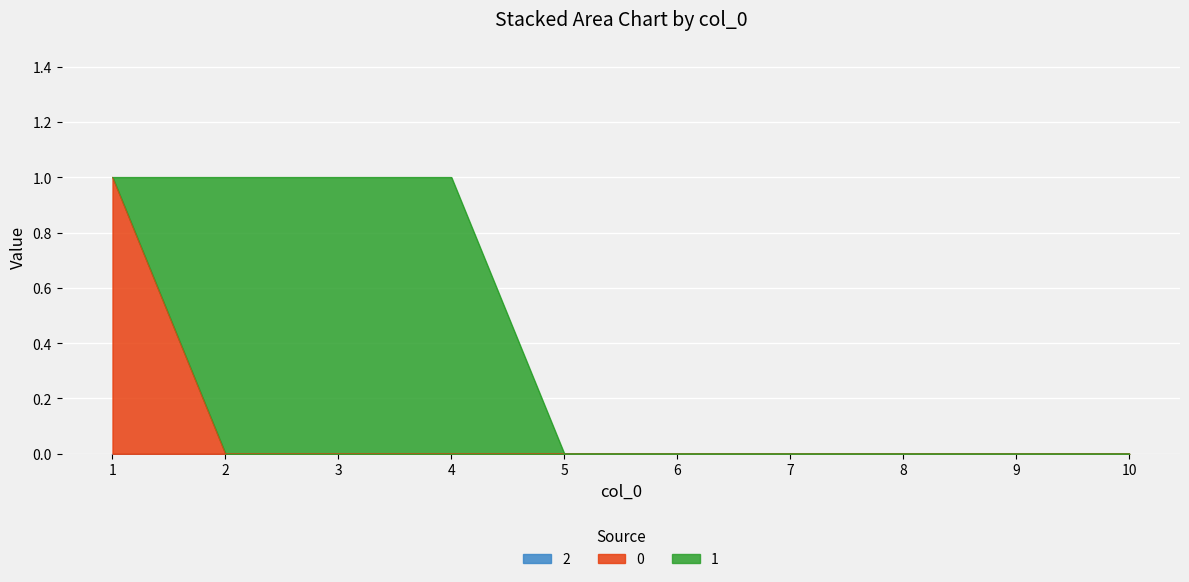

Does the chart display data point markers on the line(s)?

No